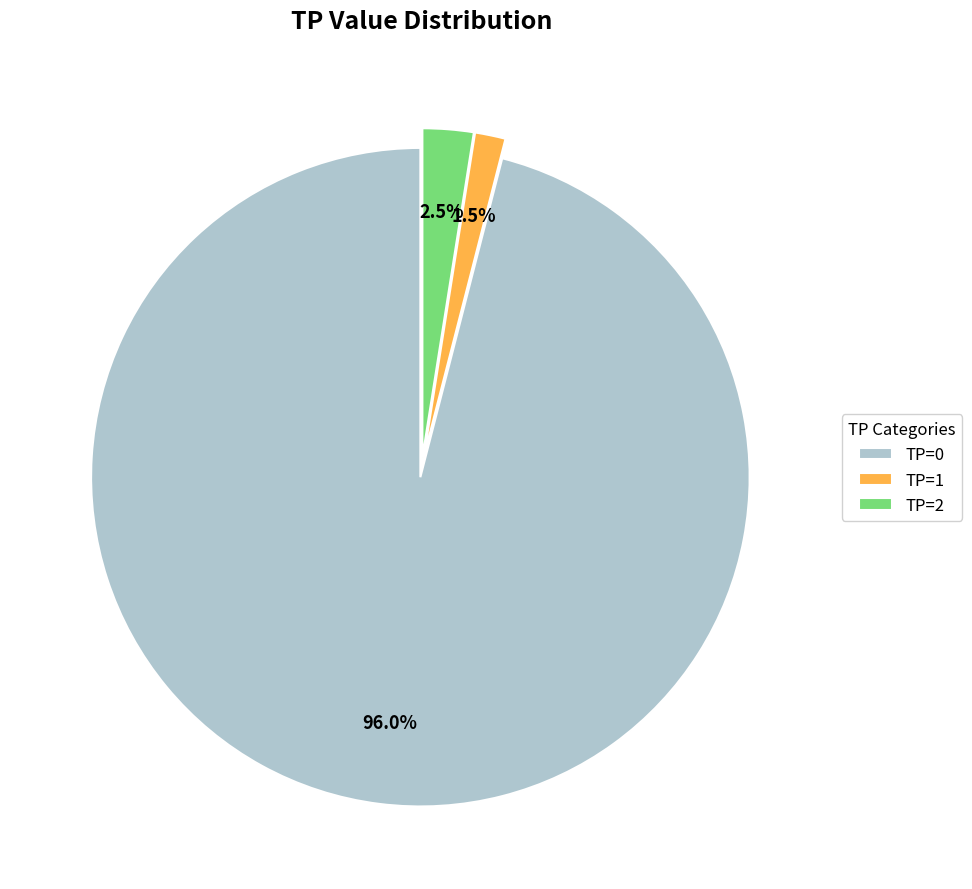

Does TP=0 account for over 50% of the chart?

Yes